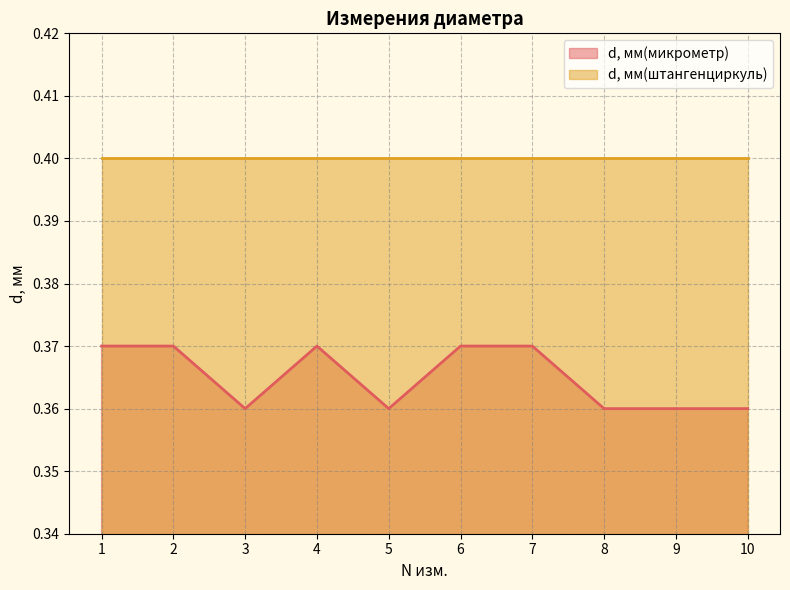

How many values are between 0 and 1?

10